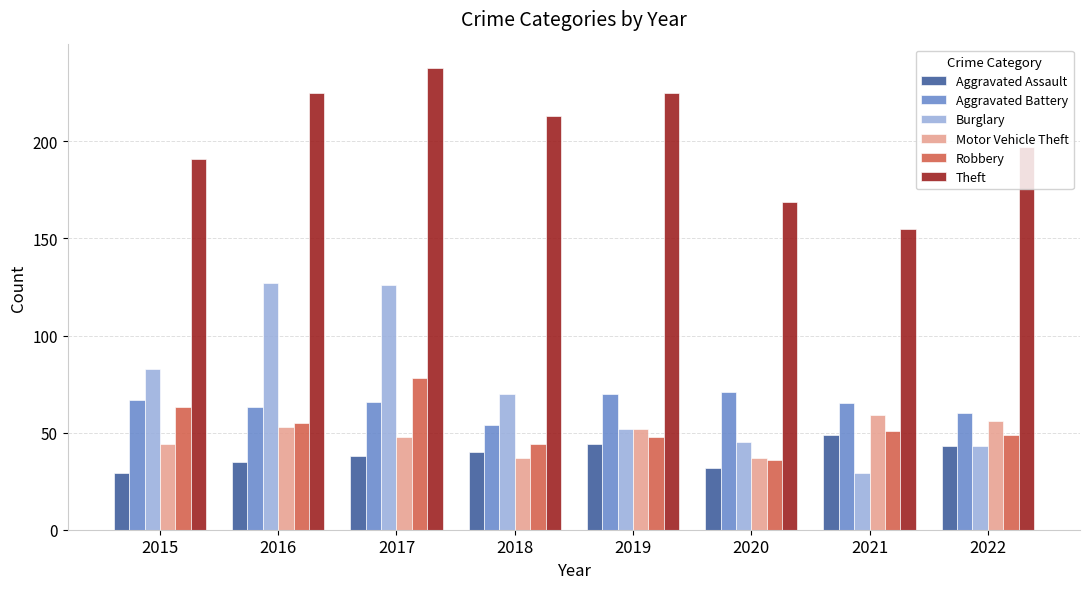

What is the value of the Aggravated Battery bar at the 2nd from the left?

63